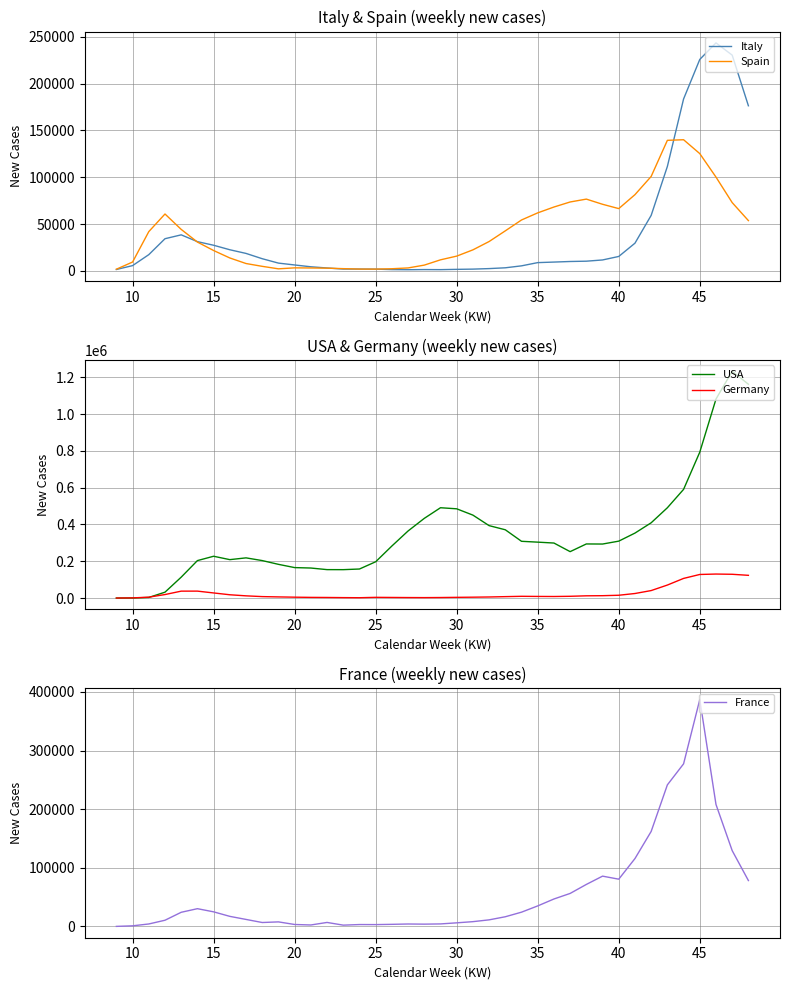

The Germany series shows 15732 at 35. True or false?

False